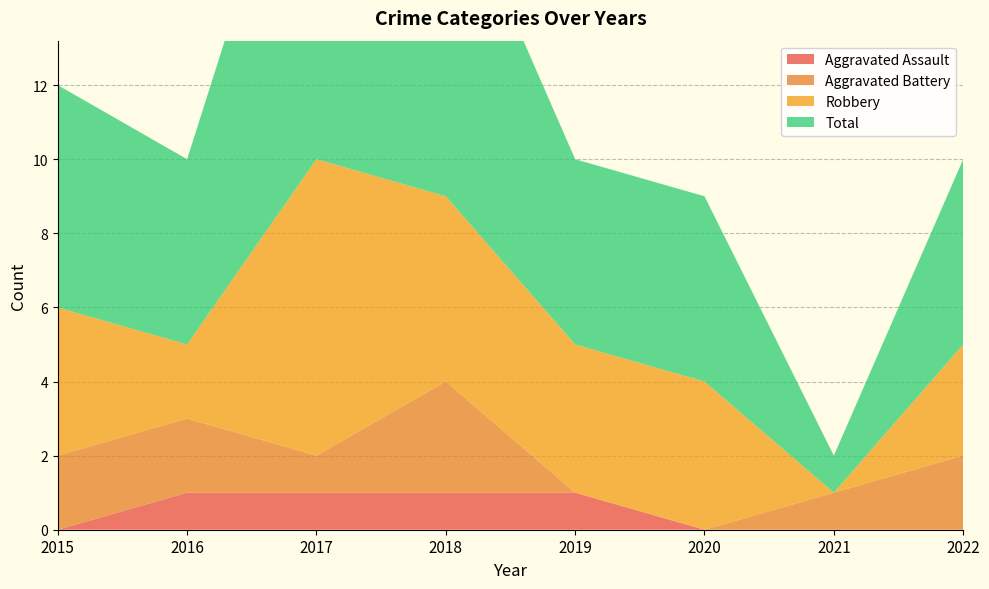

Reading right to left, extract all data points from this chart.

Aggravated Assault: 0	0	0	1	1	1	1	0
Aggravated Battery: 2	1	0	0	3	1	2	2
Robbery: 3	0	4	4	5	8	2	4
Total: 5	1	5	5	9	11	5	6